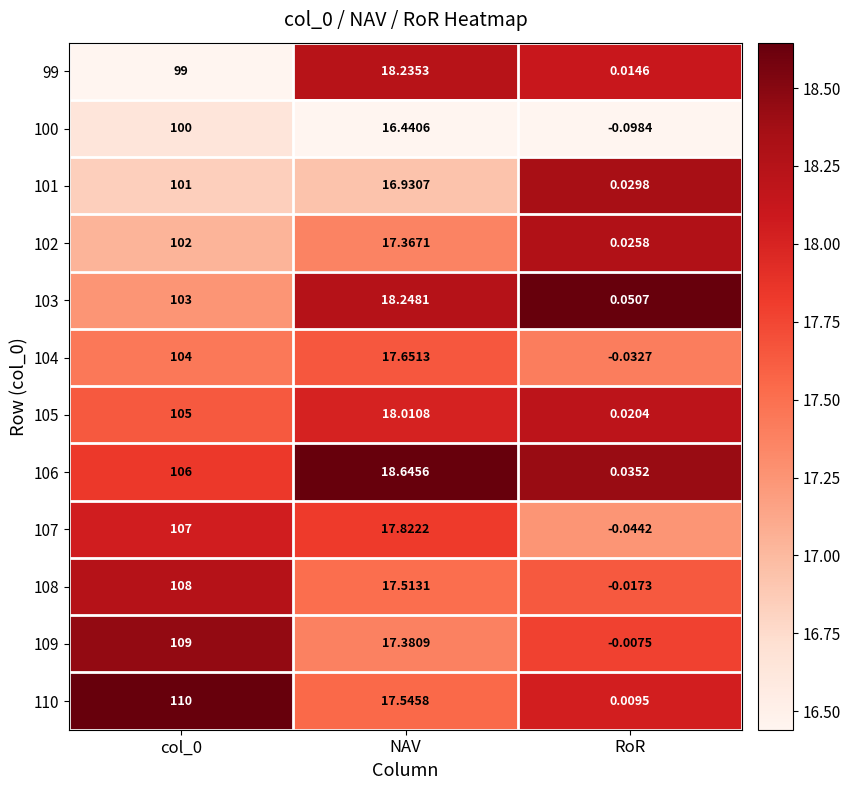

How many values in the 104 series exceed 17?

2